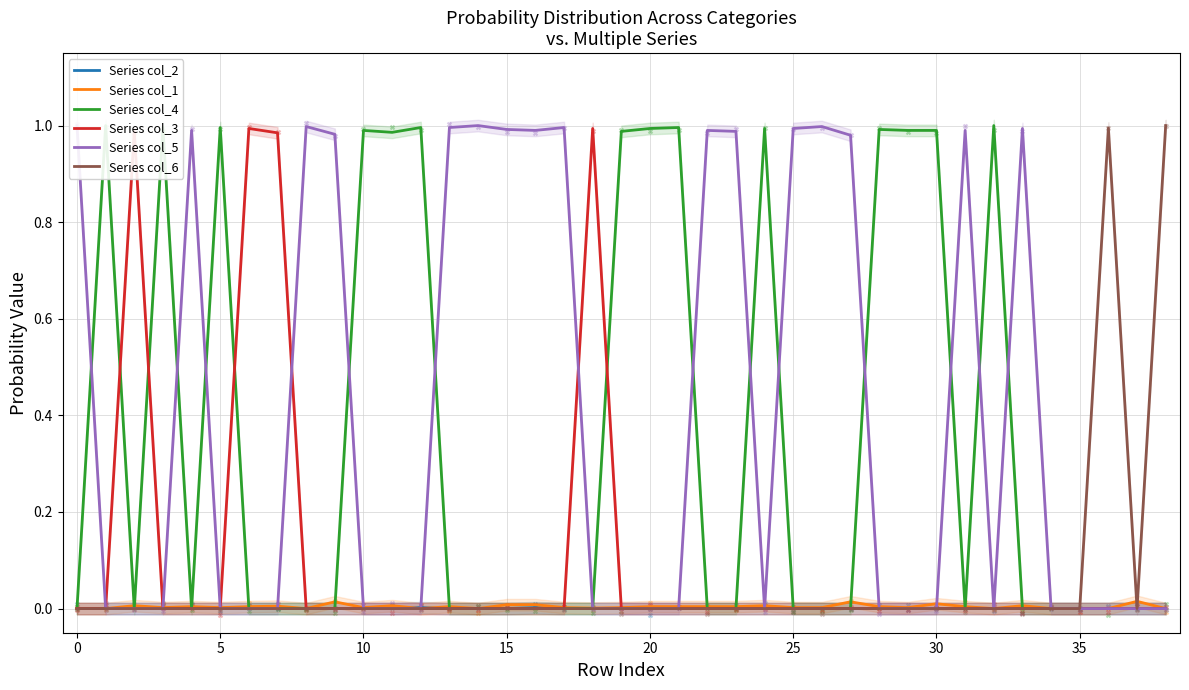

Is the value of Series col_4 at 13 greater than the value of Series col_3 at 21?

No